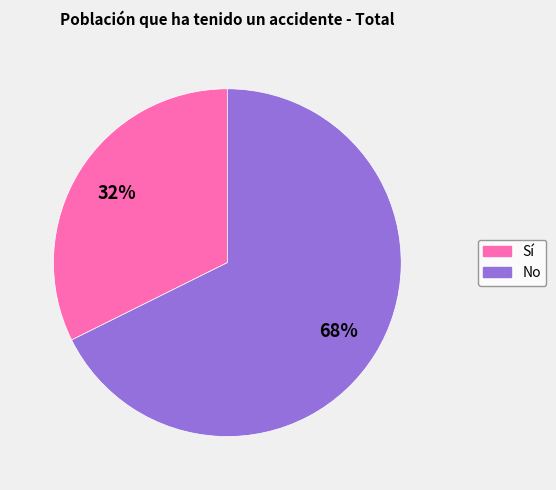

Count the number of slices in the pie.

2